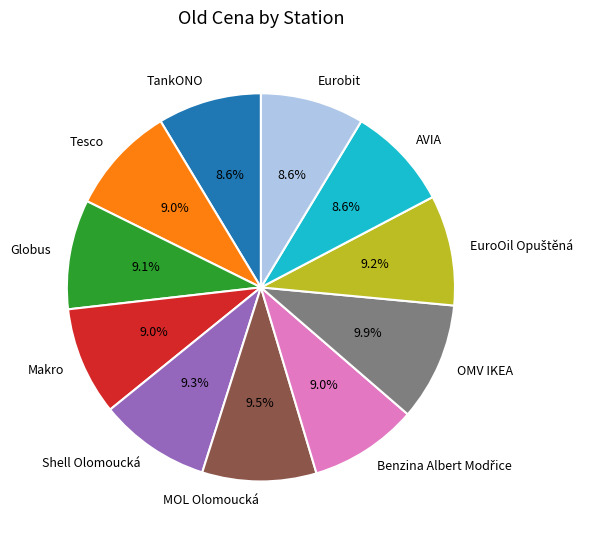

What is the ratio of the value at Globus to the value at OMV IKEA?

0.9